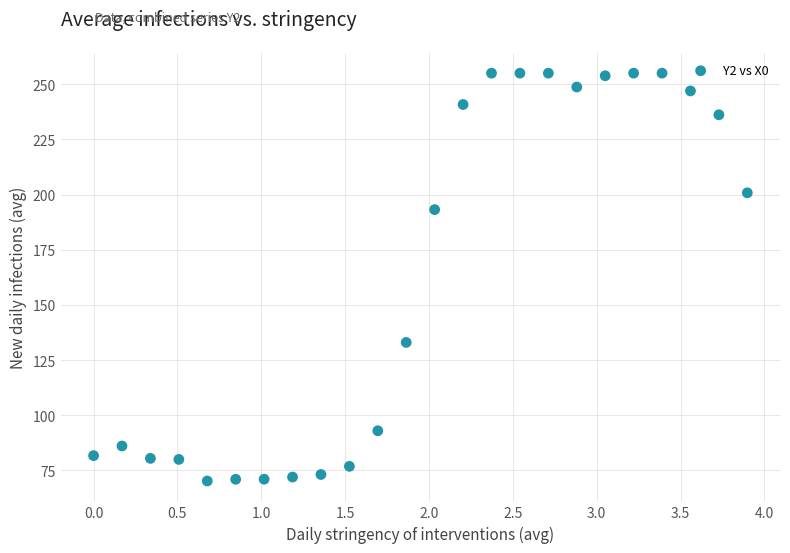

What is the range of X values (max minus min)?

3.9